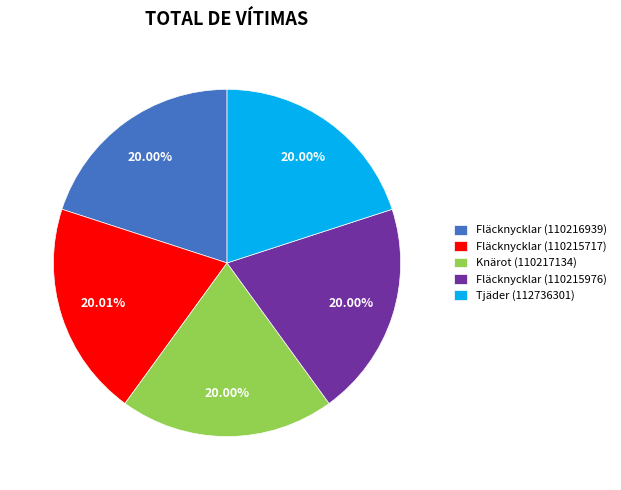

How many slices are in this pie chart?

5